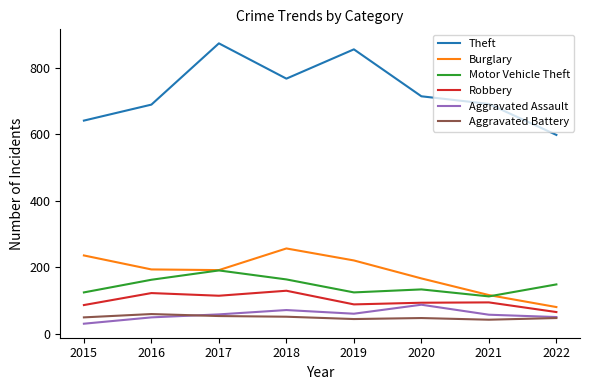

Which series has the largest total across all categories?

Theft